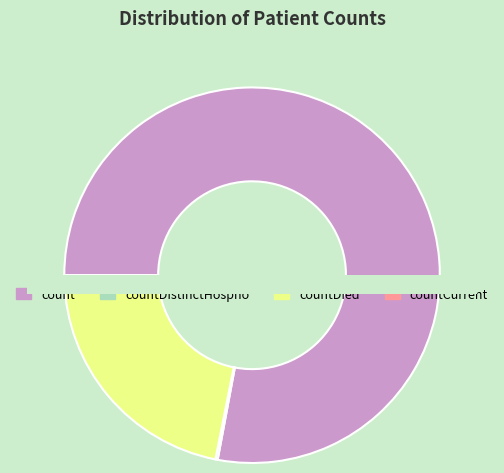

Is the sum of countDied and countCurrentSuspected greater than half?

No